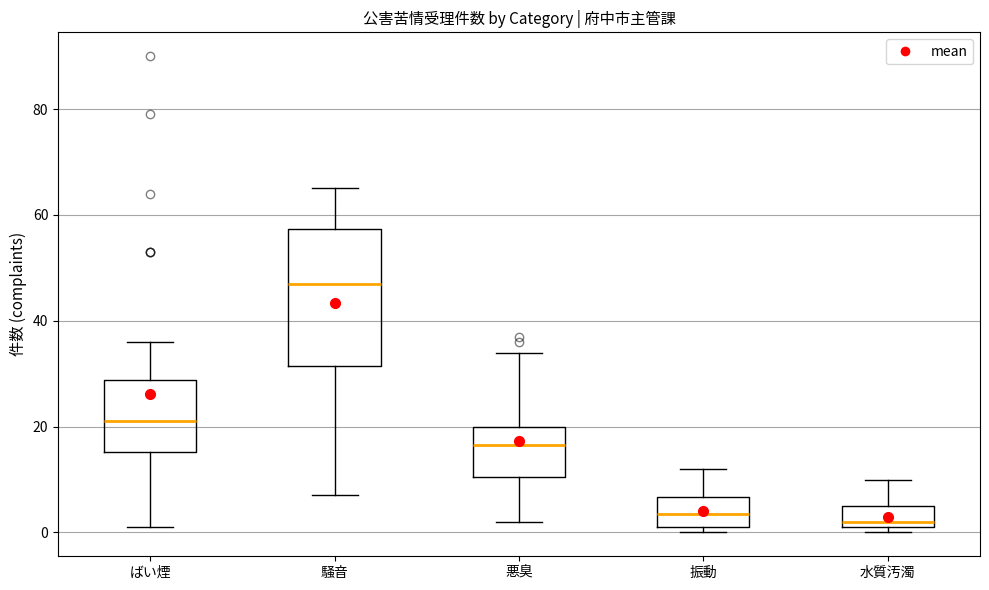

Which box is the tallest, from its lower edge to its upper edge?

騒音